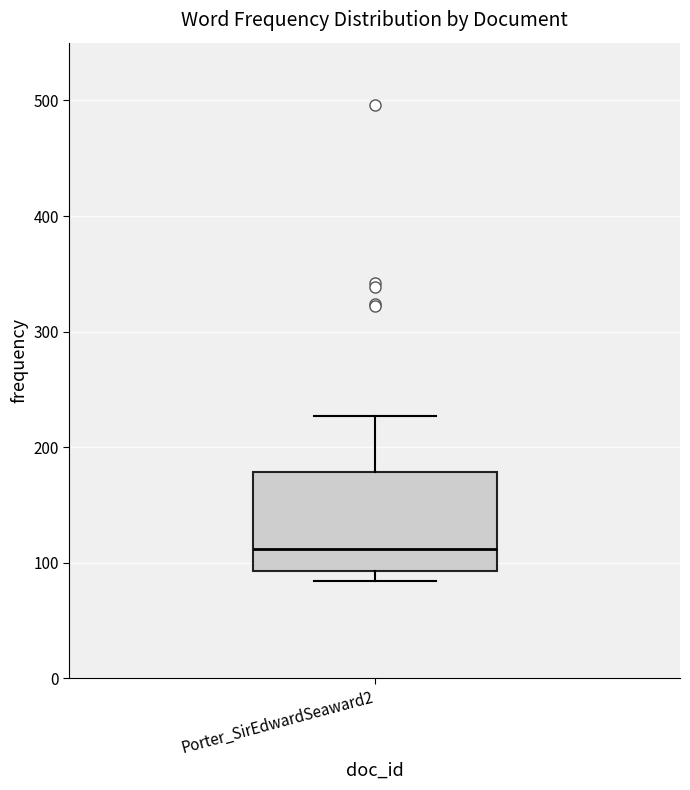

Read this box plot against the y-axis: the position of the median line, the range covered by the box, and the ends of both whiskers. The values are not printed on the chart, so give them approximately, as read against the axis.

median 110, box 90 to 180, whiskers 80 to 230